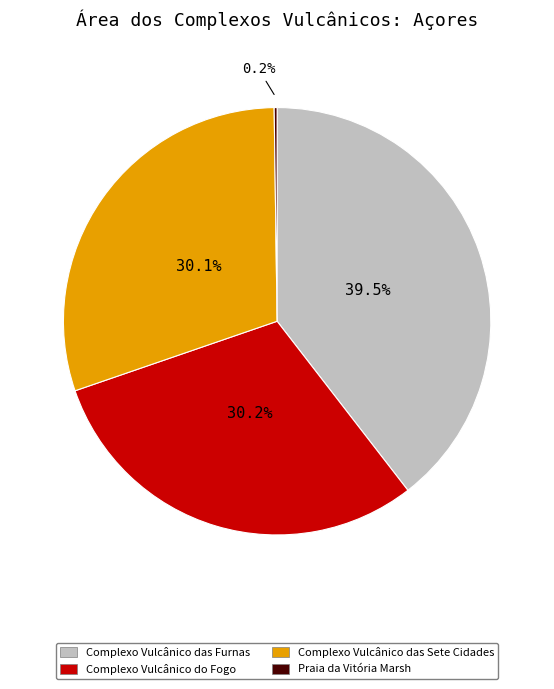

Combined, do Complexo Vulcânico do Fogo and Complexo Vulcânico das Sete Cidades account for over 50%?

Yes